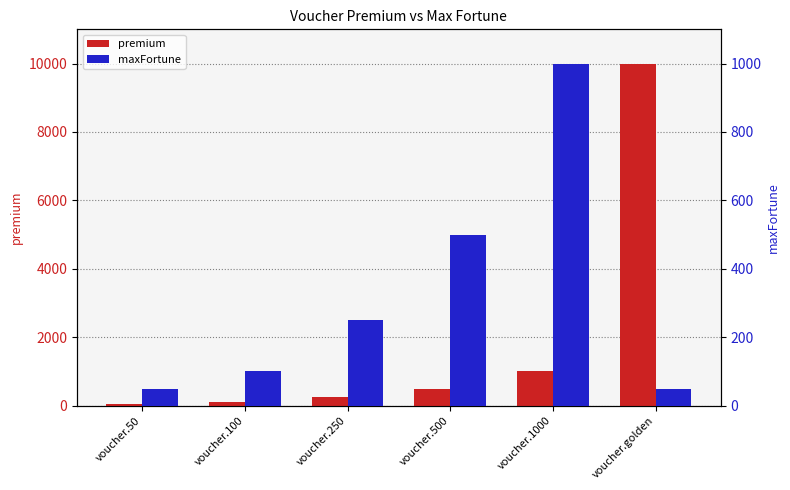

Reading right to left, list all the values displayed in this chart.

premium: 10000	1000	500	250	100	50
maxFortune: 50	1000	500	250	100	50